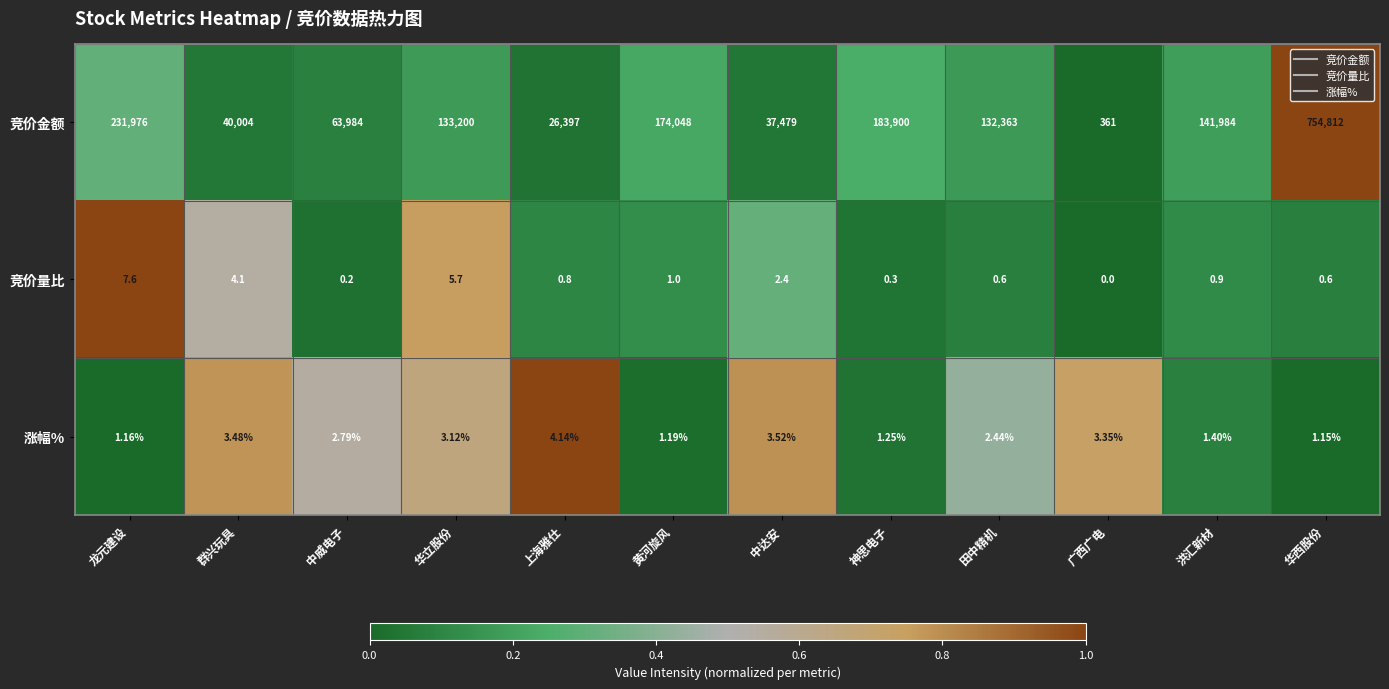

List the series in order of their peak value, highest first.

竞价金额, 竞价量比, 涨幅%